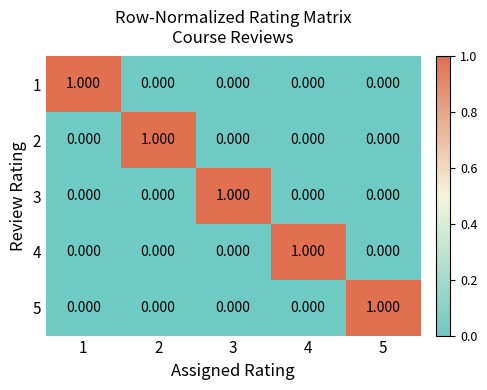

Reading left to right, list all the values displayed in this chart.

1: 1=1	2=0	3=0	4=0	5=0
2: 1=0	2=1	3=0	4=0	5=0
3: 1=0	2=0	3=1	4=0	5=0
4: 1=0	2=0	3=0	4=1	5=0
5: 1=0	2=0	3=0	4=0	5=1